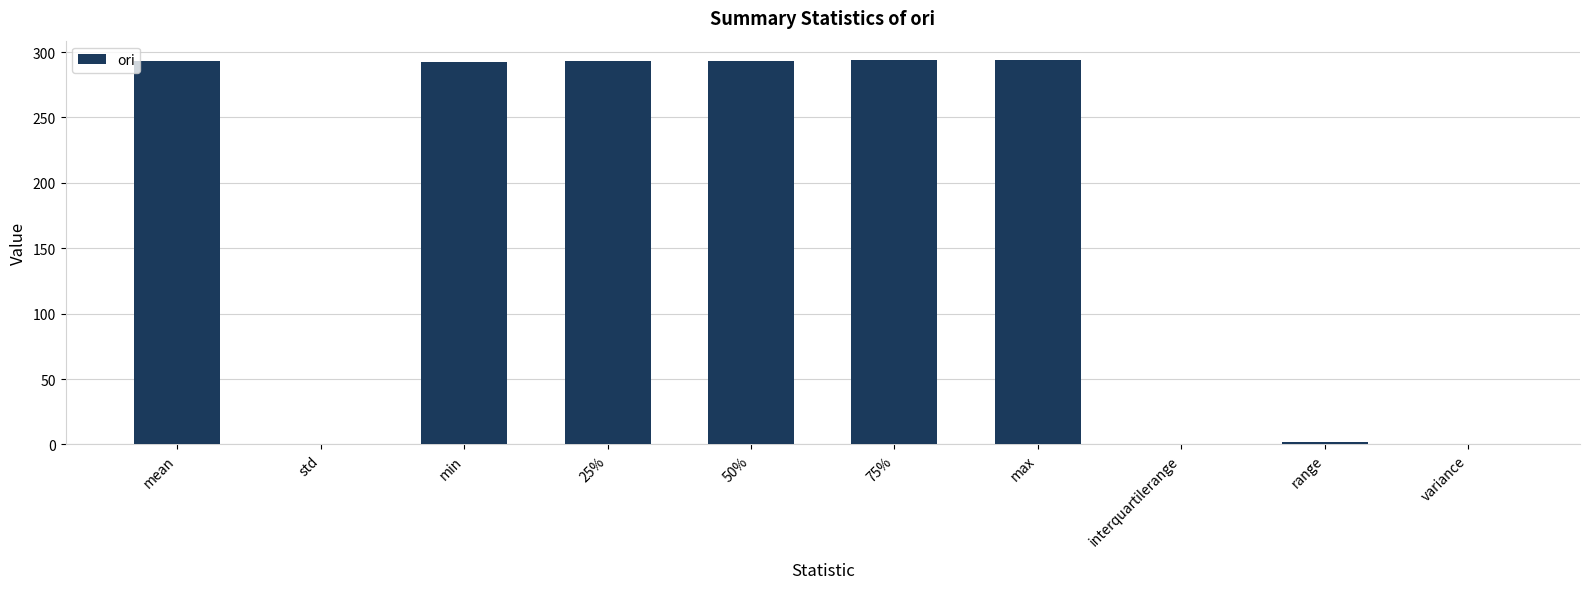

What is the sum of all values?

1761.7